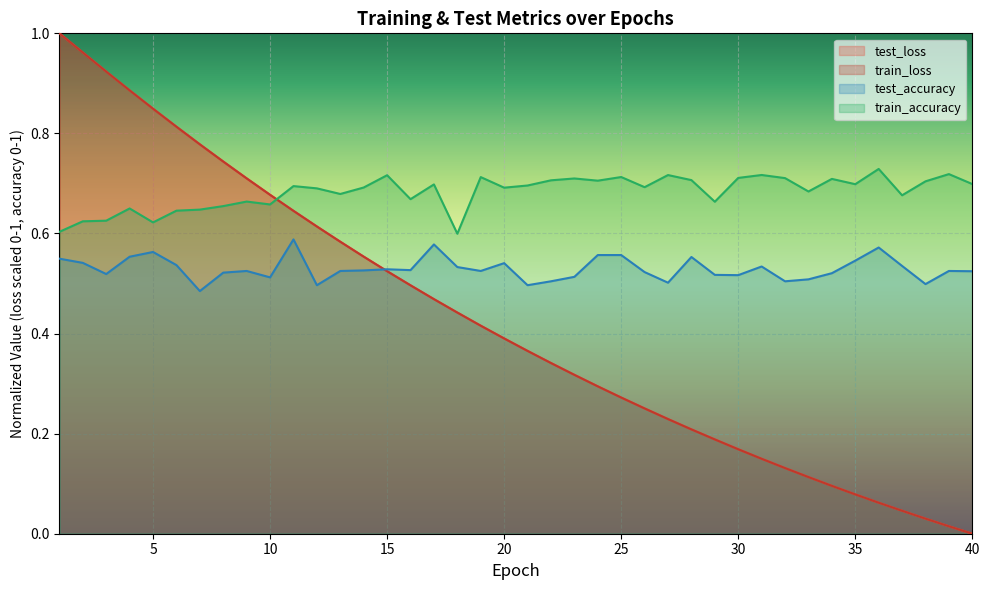

What is the maximum value shown in the chart?

1.0